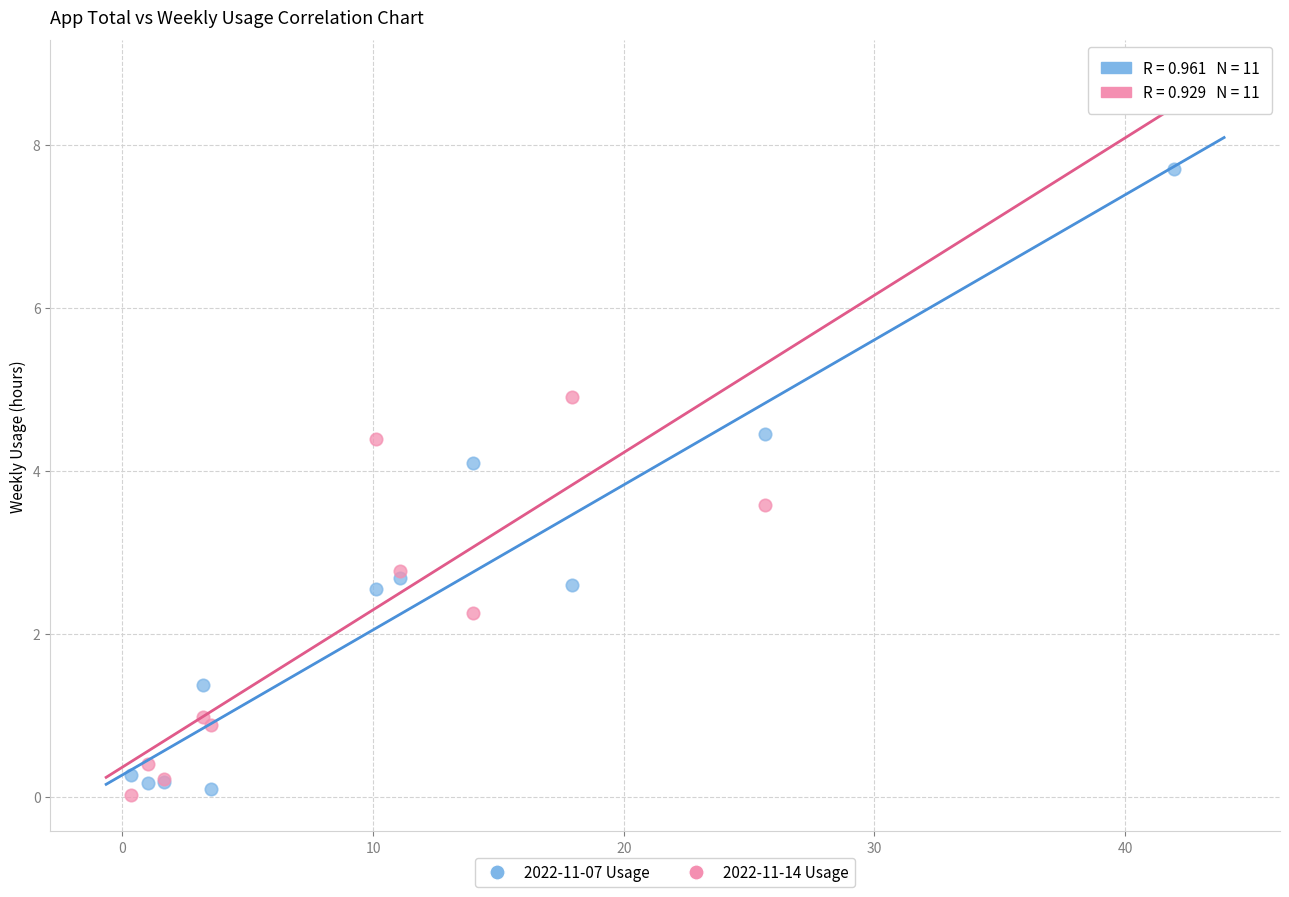

What are all the series names shown in the legend?

2022-11-07 Usage, 2022-11-14 Usage